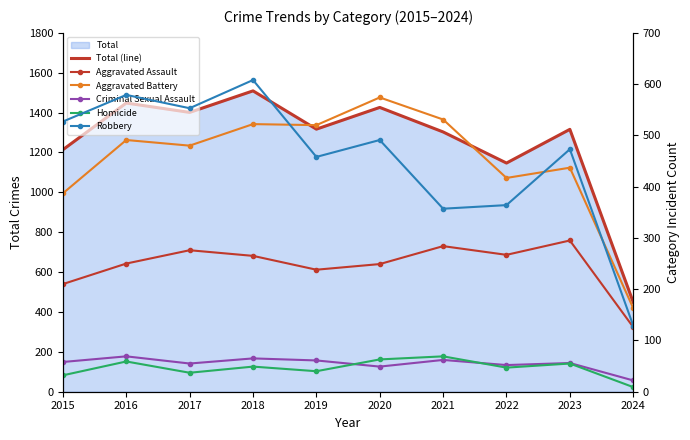

Is the value of Aggravated Assault at 2016 greater than the value of Total (line) at 2016?

No